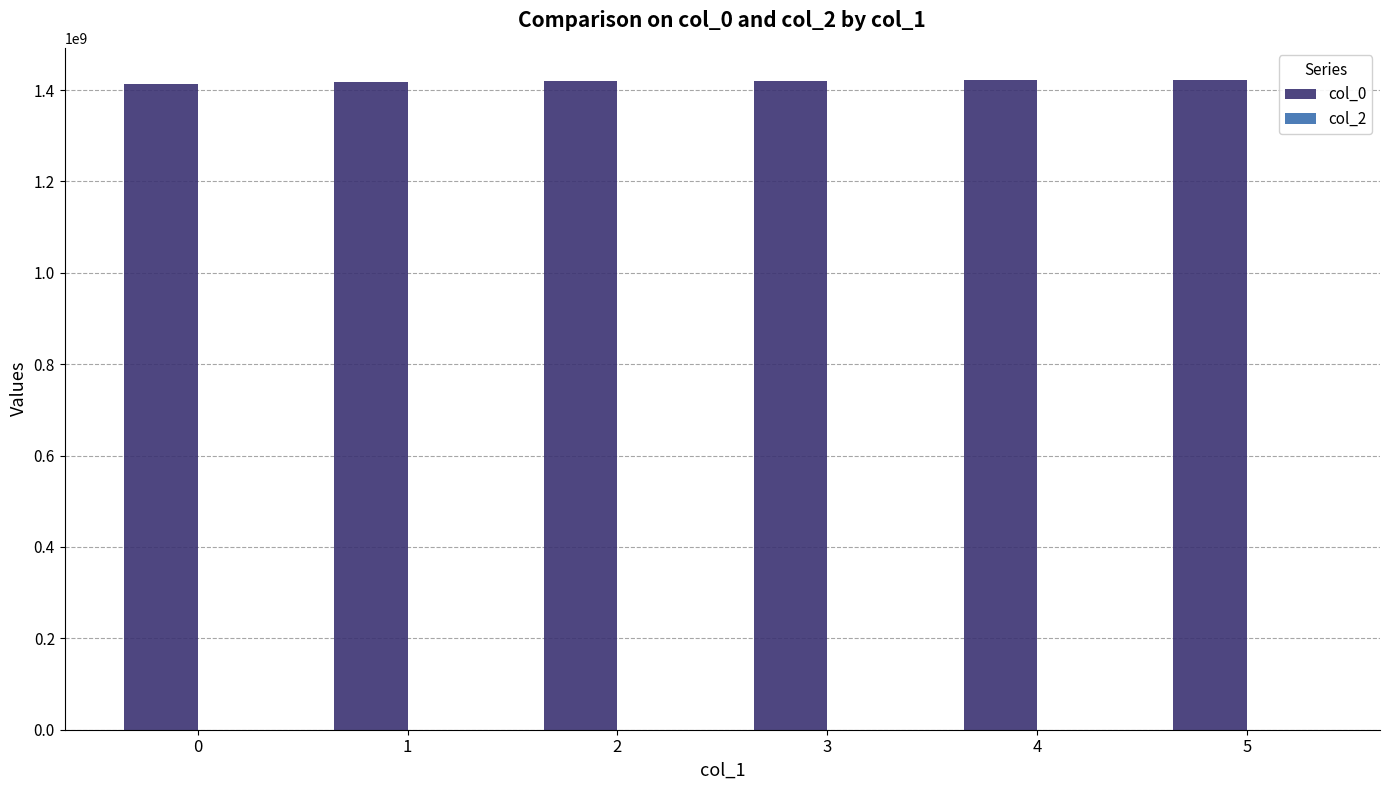

Is it true that the value at 4 is 1421032123?

True